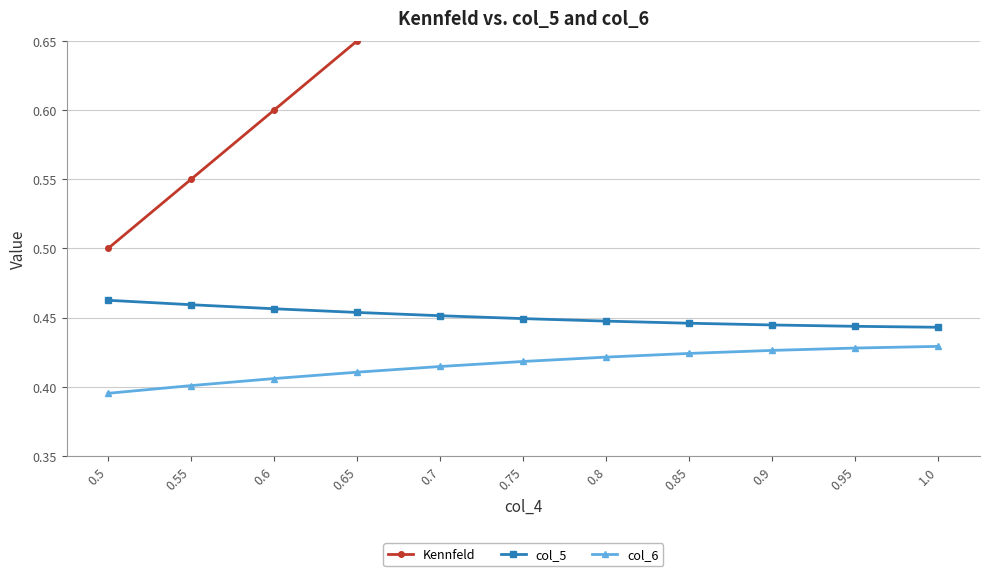

What is the sum of all col_5 values?

5.0